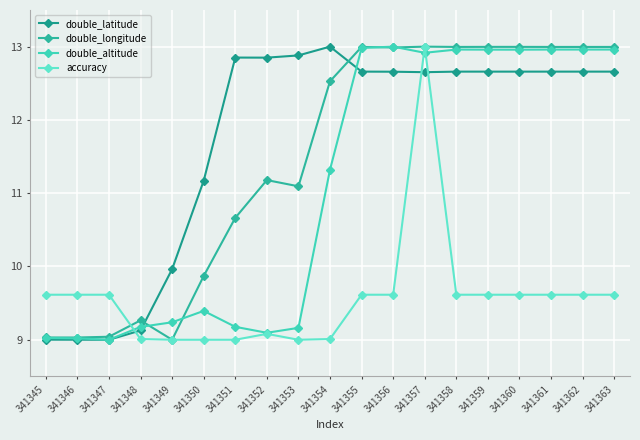

Does the chart have visible grid lines?

Yes